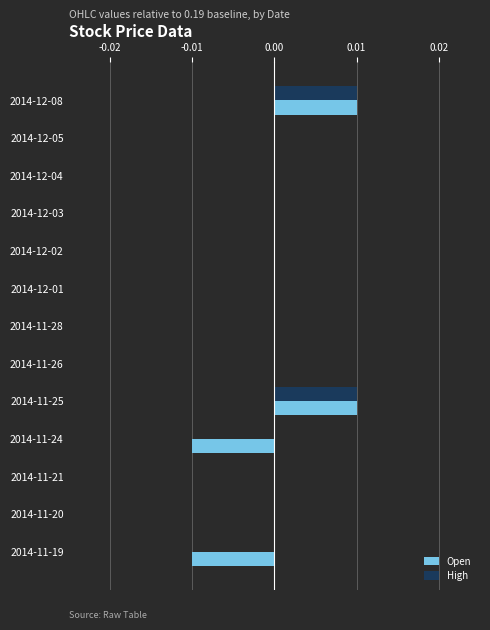

Which series has the largest range (max minus min)?

Open